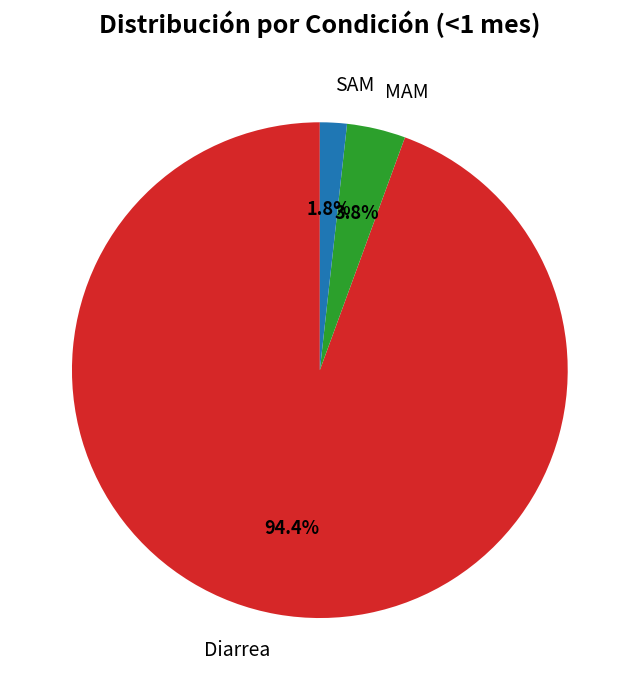

Which slice is the smallest?

SAM